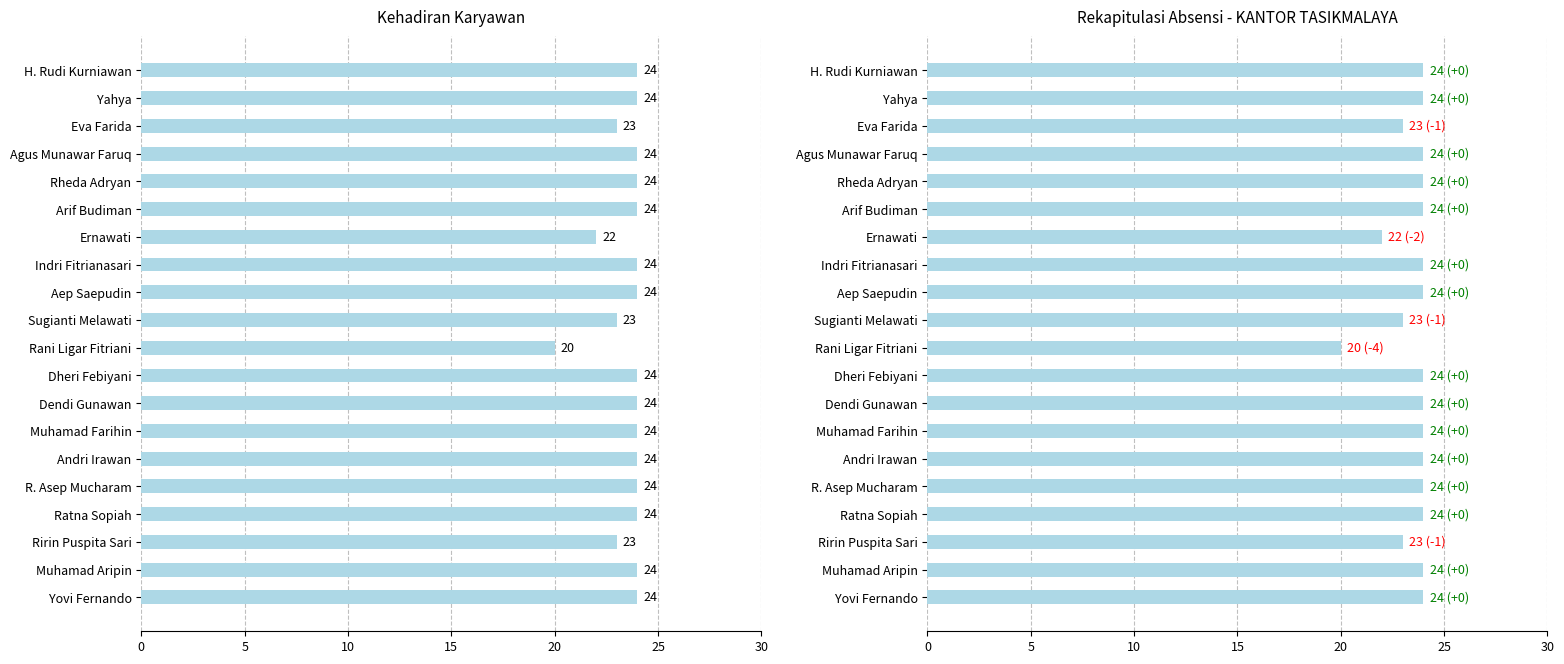

Count the number of categories in the chart.

20